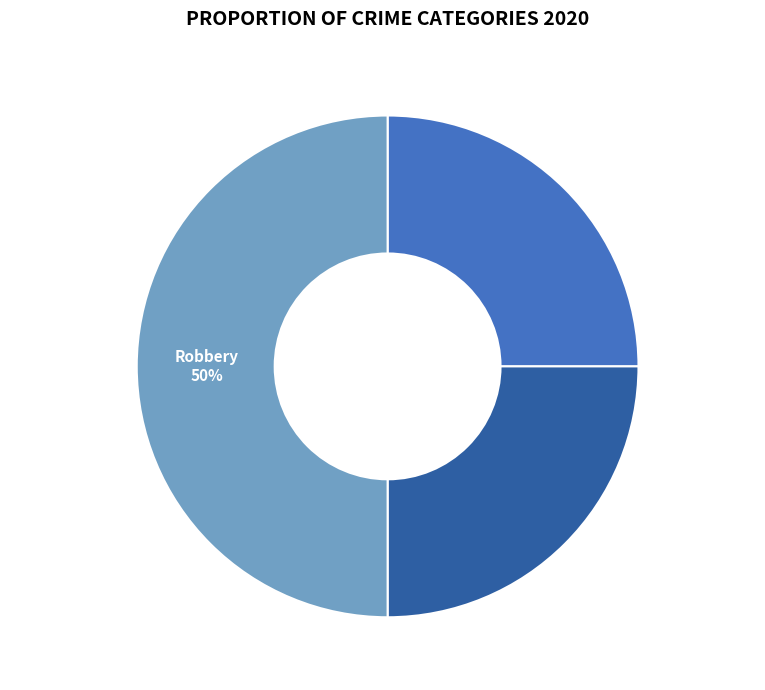

The Aggravated Assault slice represents 34% of the pie. True or false?

False